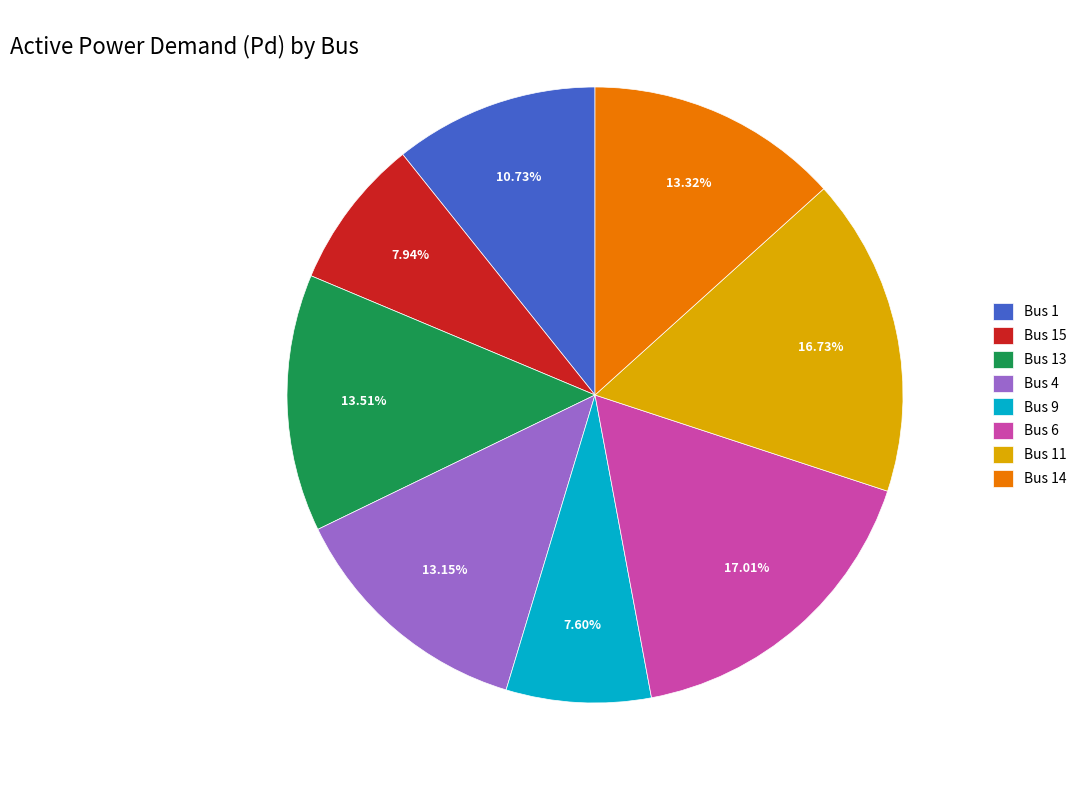

How many slices are in this pie chart?

8